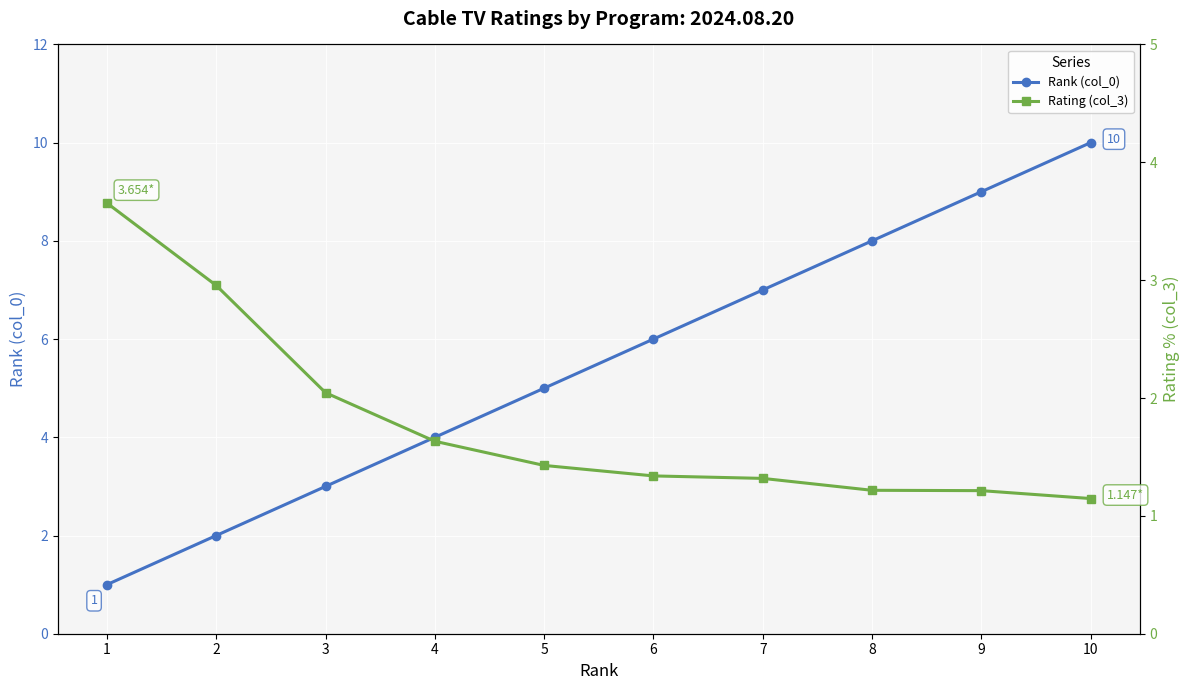

Which series changed the most between 3 and 7?

Rank (col_0)